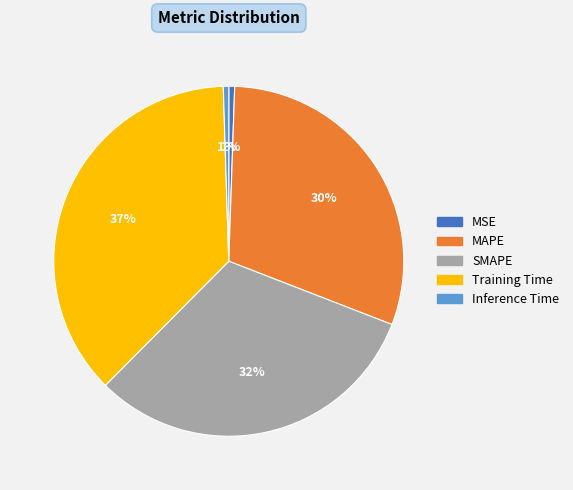

Which slice is the largest?

Training Time